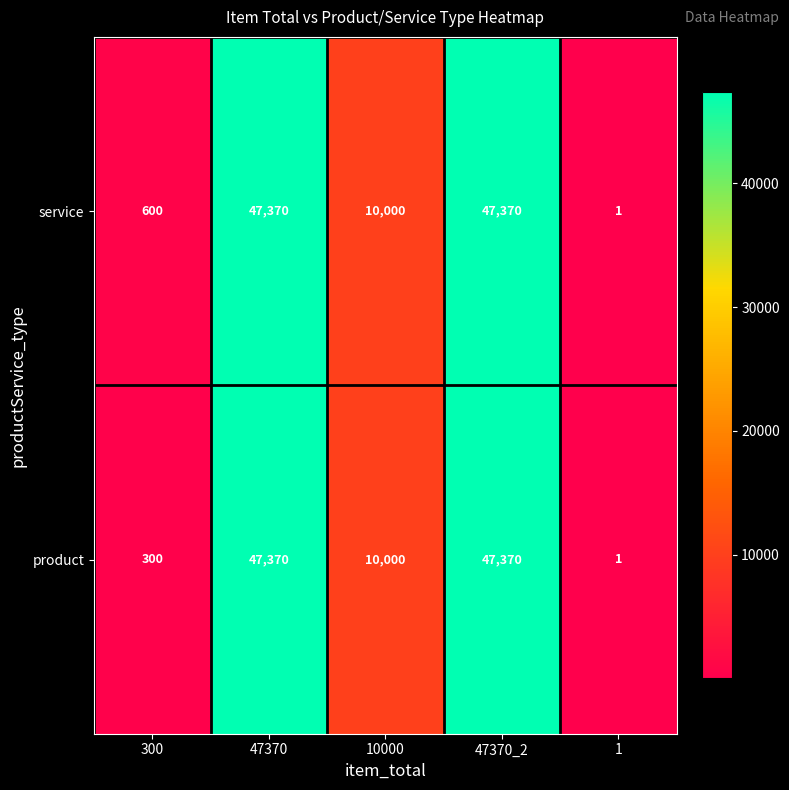

Reading right to left, what are all the values shown in this chart?

service: 1	47370	10000	47370	600
product: 1	47370	10000	47370	300